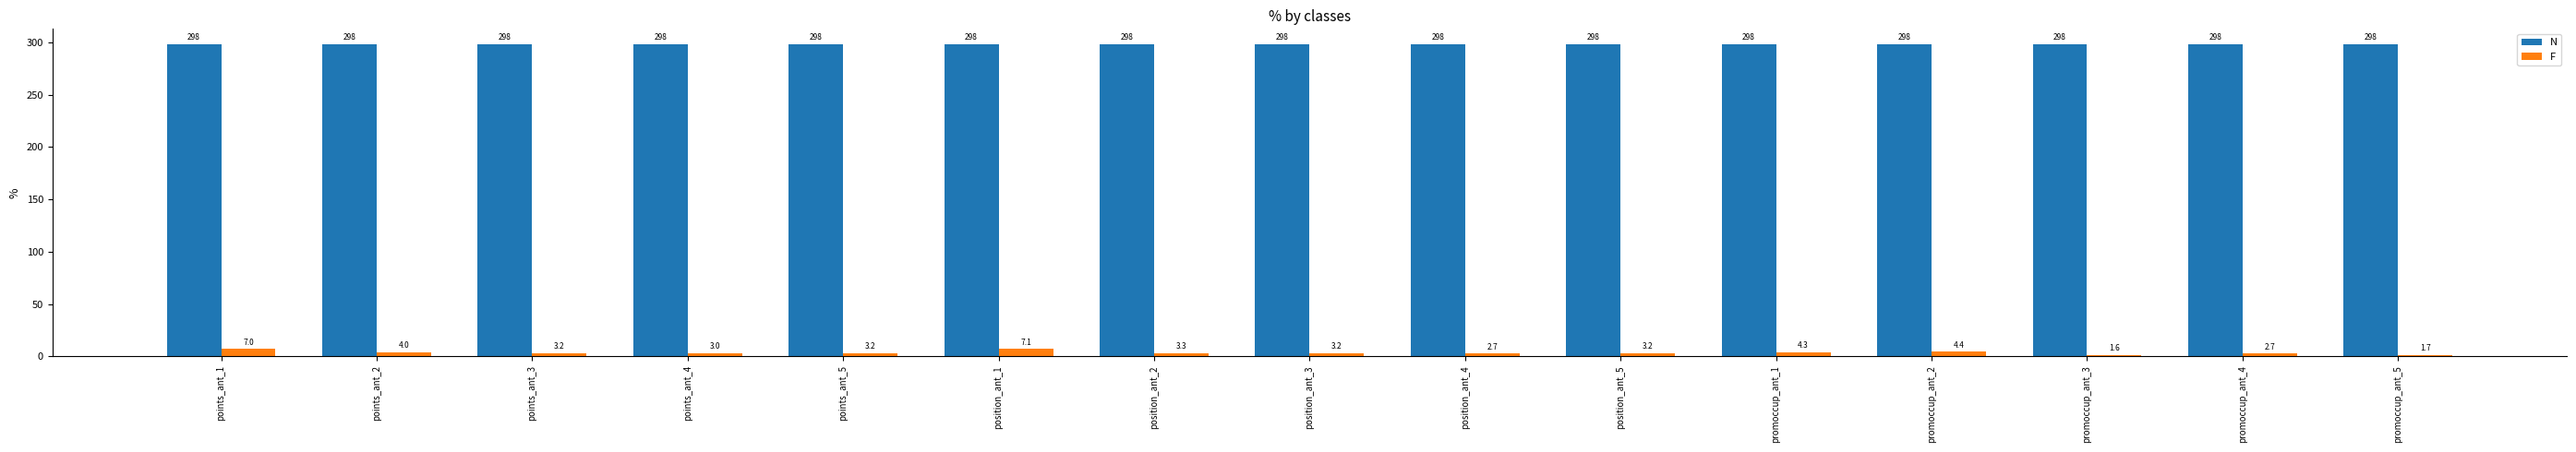

Between points_ant_2 and promoccup_ant_3, which series saw the biggest shift?

F